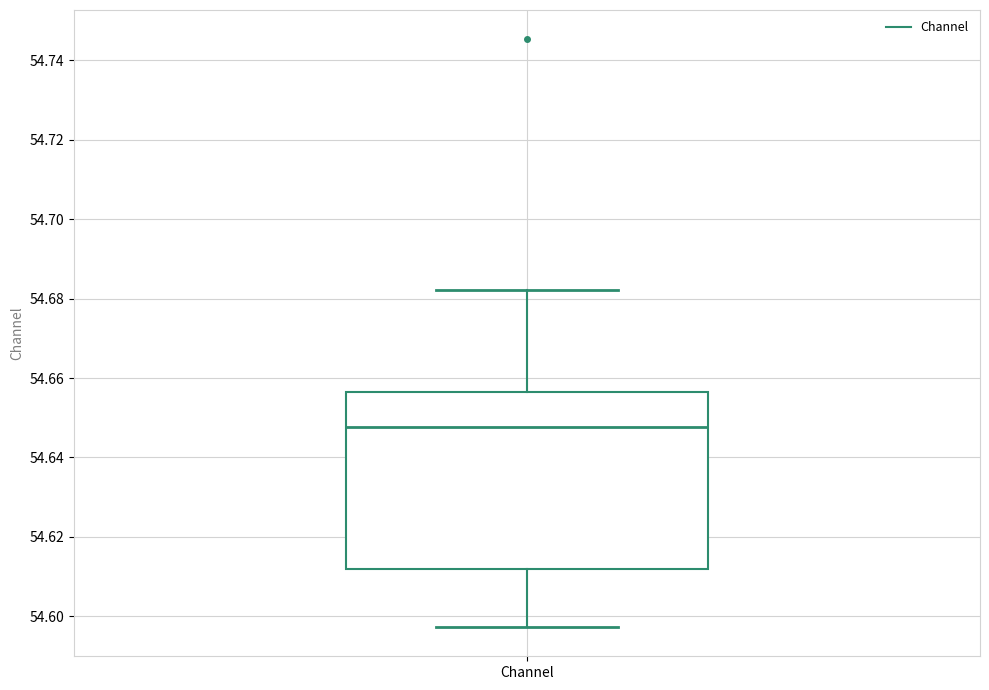

Read this box plot against the y-axis: the position of the median line, the range covered by the box, and the ends of both whiskers. The values are not printed on the chart, so give them approximately, as read against the axis.

median 54.648, box 54.612 to 54.656, whiskers 54.598 to 54.682